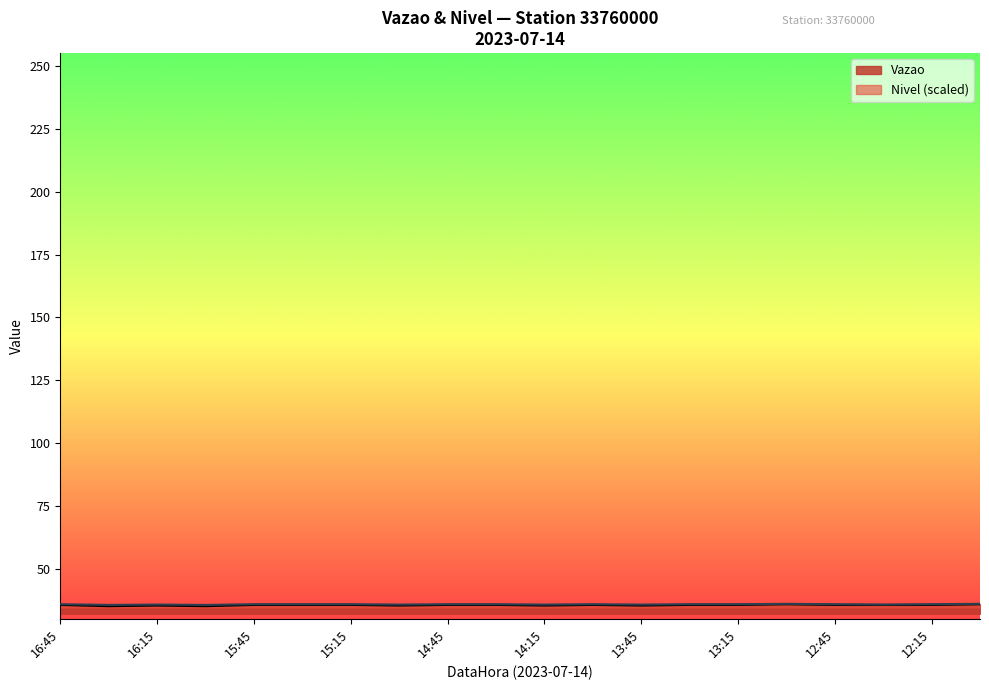

Reading left to right, list all the values displayed in this chart.

Vazao: 16:45=35.8	16:30=35.3	16:15=35.6	16:00=35.3	15:45=35.8	15:30=35.8	15:15=35.8	15:00=35.6	14:45=35.8	14:30=35.8	14:15=35.6	14:00=35.8	13:45=35.6	13:30=35.8	13:15=35.8	13:00=36.1	12:45=35.8	12:30=35.8	12:15=35.8	12:00=36.1
Nivel: 16:45=36.1	16:30=35.8	16:15=36.0	16:00=35.8	15:45=36.1	15:30=36.1	15:15=36.1	15:00=36.0	14:45=36.1	14:30=36.1	14:15=36.0	14:00=36.1	13:45=36.0	13:30=36.1	13:15=36.1	13:00=36.2	12:45=36.1	12:30=36.0	12:15=36.1	12:00=36.2